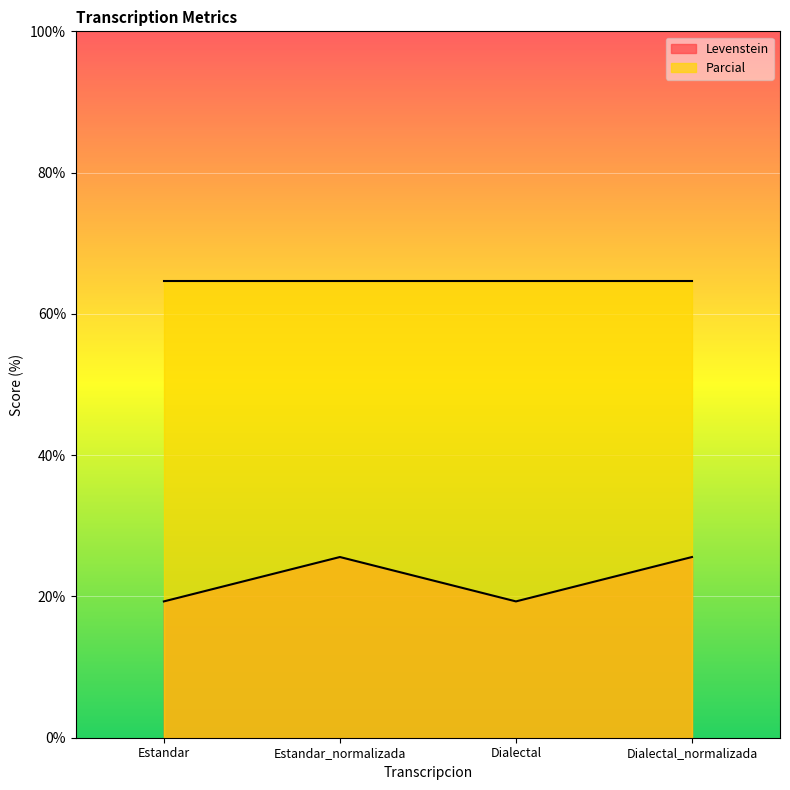

Where is the first local maximum?

Estandar_normalizada